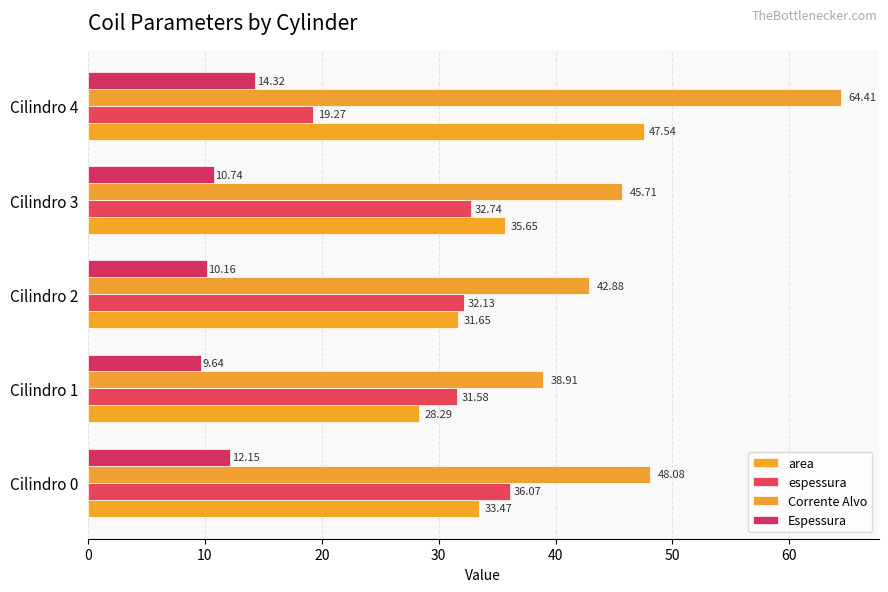

What is the minimum value for Espessura?

9.6